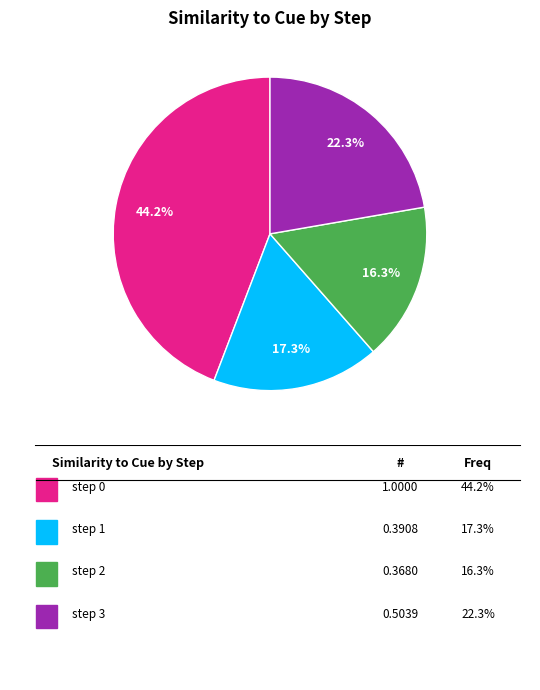

Is there a majority slice in this chart?

No